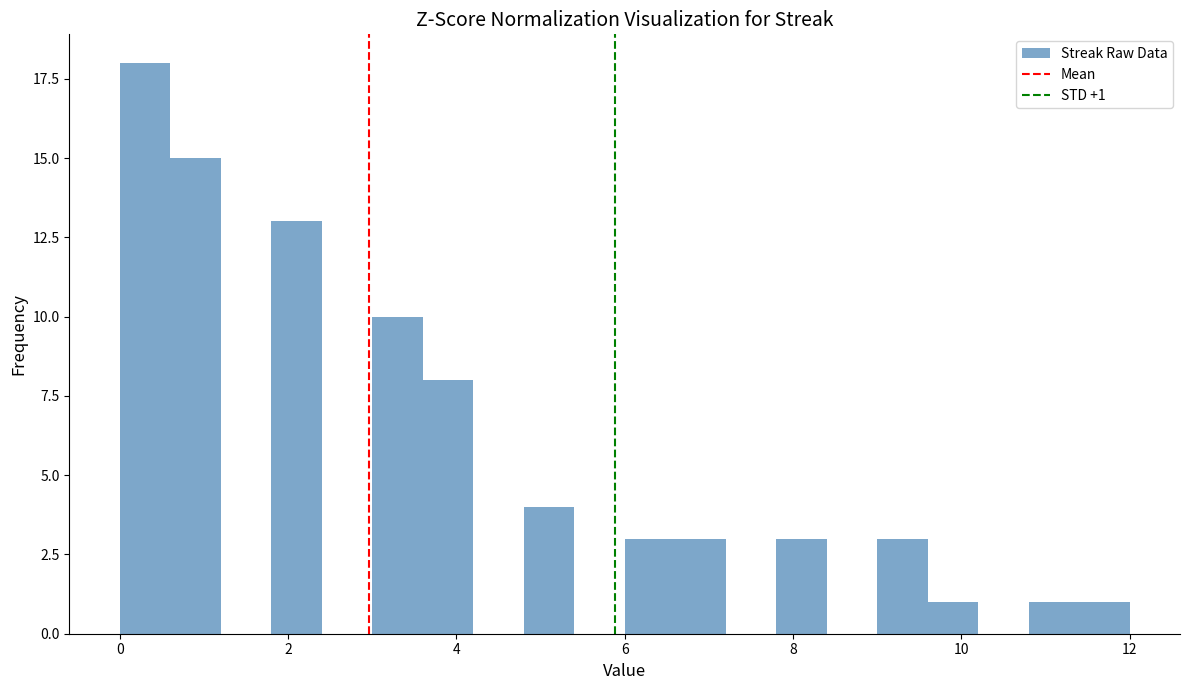

Read against the x-axis, roughly where is the centre of the tallest bar?

0.4